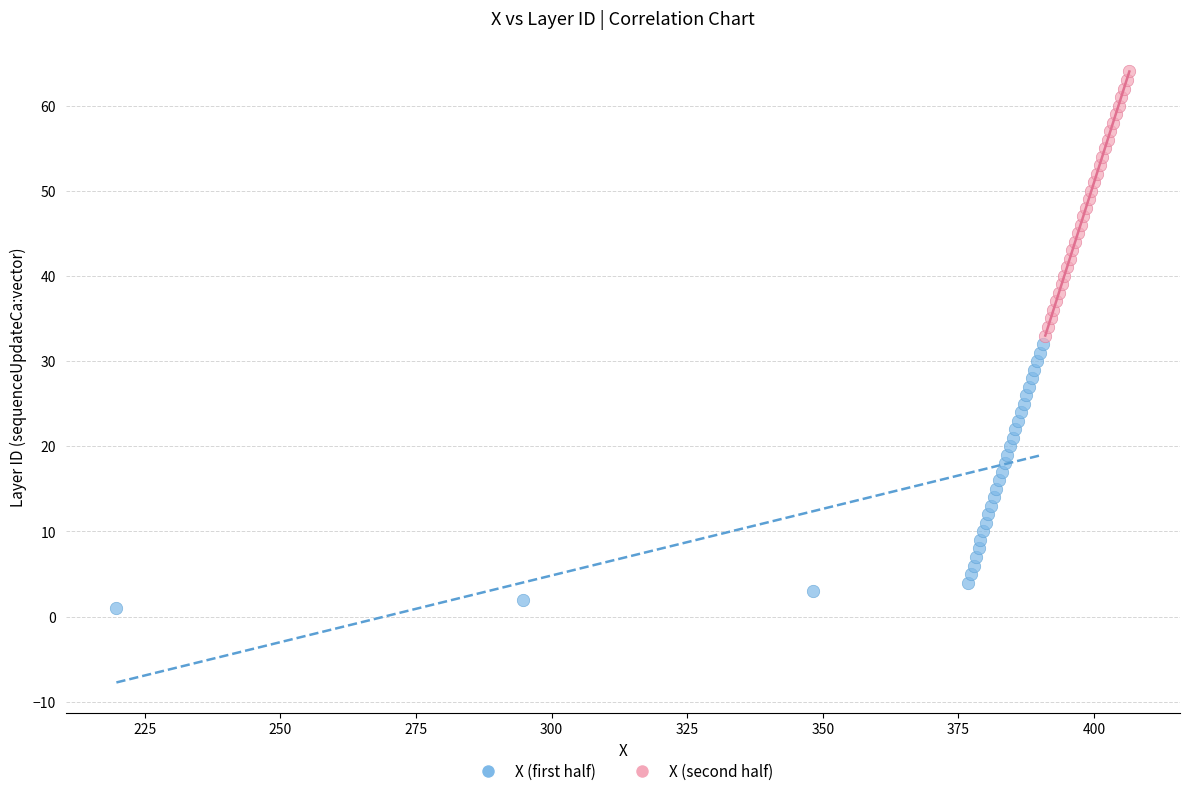

Which series reaches the maximum Y coordinate?

X (second half)